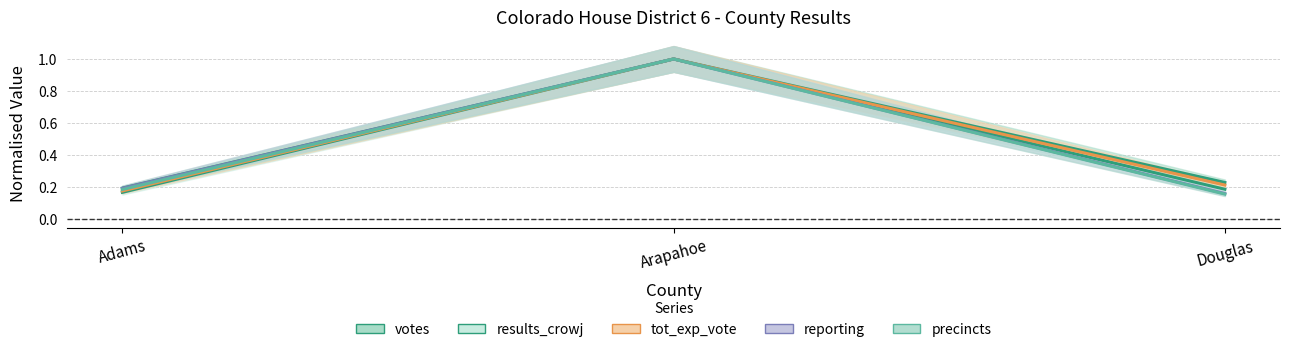

What is the difference between the highest and lowest values at Douglas?

0.1